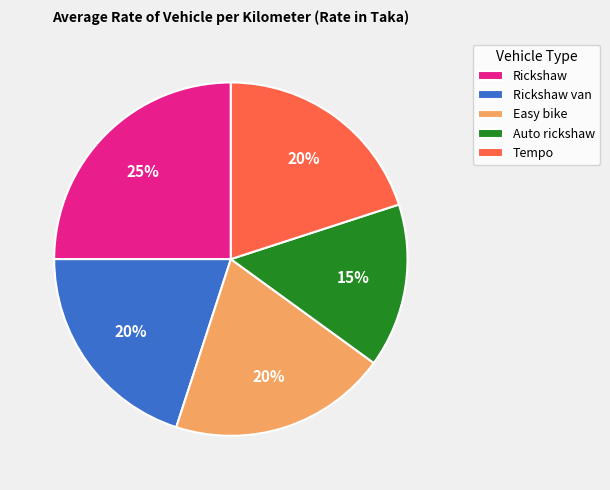

The Easy bike slice represents 20% of the pie. True or false?

True